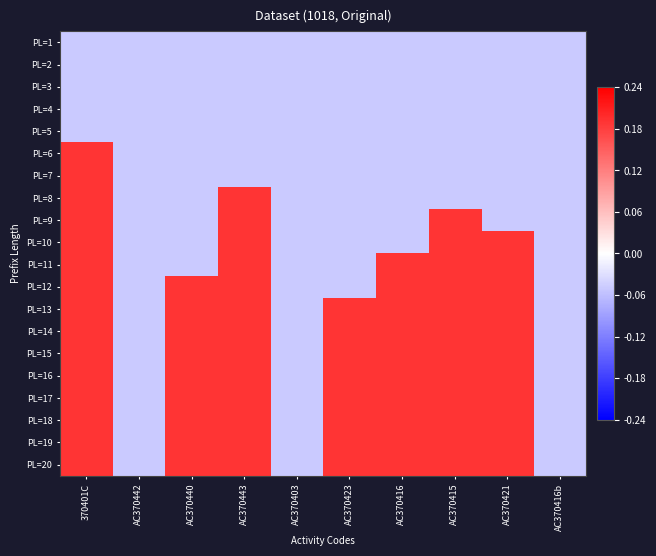

Reading left to right, list all the values displayed in this chart.

PL=1: 370401C=-0.1	AC370442=-0.1	AC370440=-0.1	AC370443=-0.1	AC370403=-0.1	AC370423=-0.1	AC370416=-0.1	AC370415=-0.1	AC370421=-0.1	AC370416b=-0.1
PL=2: 370401C=-0.1	AC370442=-0.1	AC370440=-0.1	AC370443=-0.1	AC370403=-0.1	AC370423=-0.1	AC370416=-0.1	AC370415=-0.1	AC370421=-0.1	AC370416b=-0.1
PL=3: 370401C=-0.1	AC370442=-0.1	AC370440=-0.1	AC370443=-0.1	AC370403=-0.1	AC370423=-0.1	AC370416=-0.1	AC370415=-0.1	AC370421=-0.1	AC370416b=-0.1
PL=4: 370401C=-0.1	AC370442=-0.1	AC370440=-0.1	AC370443=-0.1	AC370403=-0.1	AC370423=-0.1	AC370416=-0.1	AC370415=-0.1	AC370421=-0.1	AC370416b=-0.1
PL=5: 370401C=-0.1	AC370442=-0.1	AC370440=-0.1	AC370443=-0.1	AC370403=-0.1	AC370423=-0.1	AC370416=-0.1	AC370415=-0.1	AC370421=-0.1	AC370416b=-0.1
PL=6: 370401C=0.2	AC370442=-0.1	AC370440=-0.1	AC370443=-0.1	AC370403=-0.1	AC370423=-0.1	AC370416=-0.1	AC370415=-0.1	AC370421=-0.1	AC370416b=-0.1
PL=7: 370401C=0.2	AC370442=-0.1	AC370440=-0.1	AC370443=-0.1	AC370403=-0.1	AC370423=-0.1	AC370416=-0.1	AC370415=-0.1	AC370421=-0.1	AC370416b=-0.1
PL=8: 370401C=0.2	AC370442=-0.1	AC370440=-0.1	AC370443=0.2	AC370403=-0.1	AC370423=-0.1	AC370416=-0.1	AC370415=-0.1	AC370421=-0.1	AC370416b=-0.1
PL=9: 370401C=0.2	AC370442=-0.1	AC370440=-0.1	AC370443=0.2	AC370403=-0.1	AC370423=-0.1	AC370416=-0.1	AC370415=0.2	AC370421=-0.1	AC370416b=-0.1
PL=10: 370401C=0.2	AC370442=-0.1	AC370440=-0.1	AC370443=0.2	AC370403=-0.1	AC370423=-0.1	AC370416=-0.1	AC370415=0.2	AC370421=0.2	AC370416b=-0.1
PL=11: 370401C=0.2	AC370442=-0.1	AC370440=-0.1	AC370443=0.2	AC370403=-0.1	AC370423=-0.1	AC370416=0.2	AC370415=0.2	AC370421=0.2	AC370416b=-0.1
PL=12: 370401C=0.2	AC370442=-0.1	AC370440=0.2	AC370443=0.2	AC370403=-0.1	AC370423=-0.1	AC370416=0.2	AC370415=0.2	AC370421=0.2	AC370416b=-0.1
PL=13: 370401C=0.2	AC370442=-0.1	AC370440=0.2	AC370443=0.2	AC370403=-0.1	AC370423=0.2	AC370416=0.2	AC370415=0.2	AC370421=0.2	AC370416b=-0.1
PL=14: 370401C=0.2	AC370442=-0.1	AC370440=0.2	AC370443=0.2	AC370403=-0.1	AC370423=0.2	AC370416=0.2	AC370415=0.2	AC370421=0.2	AC370416b=-0.1
PL=15: 370401C=0.2	AC370442=-0.1	AC370440=0.2	AC370443=0.2	AC370403=-0.1	AC370423=0.2	AC370416=0.2	AC370415=0.2	AC370421=0.2	AC370416b=-0.1
PL=16: 370401C=0.2	AC370442=-0.1	AC370440=0.2	AC370443=0.2	AC370403=-0.1	AC370423=0.2	AC370416=0.2	AC370415=0.2	AC370421=0.2	AC370416b=-0.1
PL=17: 370401C=0.2	AC370442=-0.1	AC370440=0.2	AC370443=0.2	AC370403=-0.1	AC370423=0.2	AC370416=0.2	AC370415=0.2	AC370421=0.2	AC370416b=-0.1
PL=18: 370401C=0.2	AC370442=-0.1	AC370440=0.2	AC370443=0.2	AC370403=-0.1	AC370423=0.2	AC370416=0.2	AC370415=0.2	AC370421=0.2	AC370416b=-0.1
PL=19: 370401C=0.2	AC370442=-0.1	AC370440=0.2	AC370443=0.2	AC370403=-0.1	AC370423=0.2	AC370416=0.2	AC370415=0.2	AC370421=0.2	AC370416b=-0.1
PL=20: 370401C=0.2	AC370442=-0.1	AC370440=0.2	AC370443=0.2	AC370403=-0.1	AC370423=0.2	AC370416=0.2	AC370415=0.2	AC370421=0.2	AC370416b=-0.1